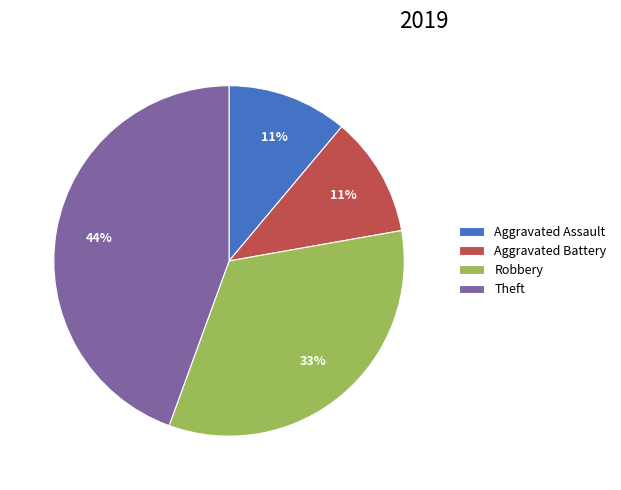

True or false: Theft accounts for 44% of the total.

True